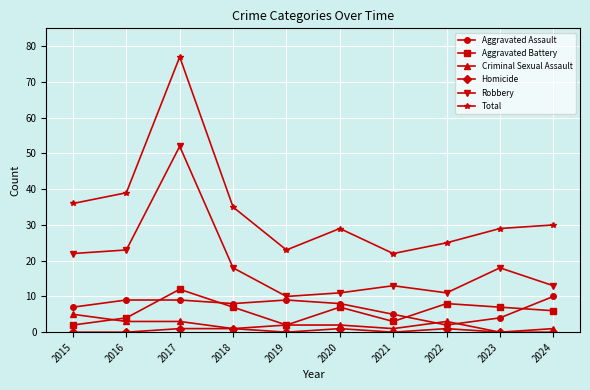

What is the greatest value displayed?

77